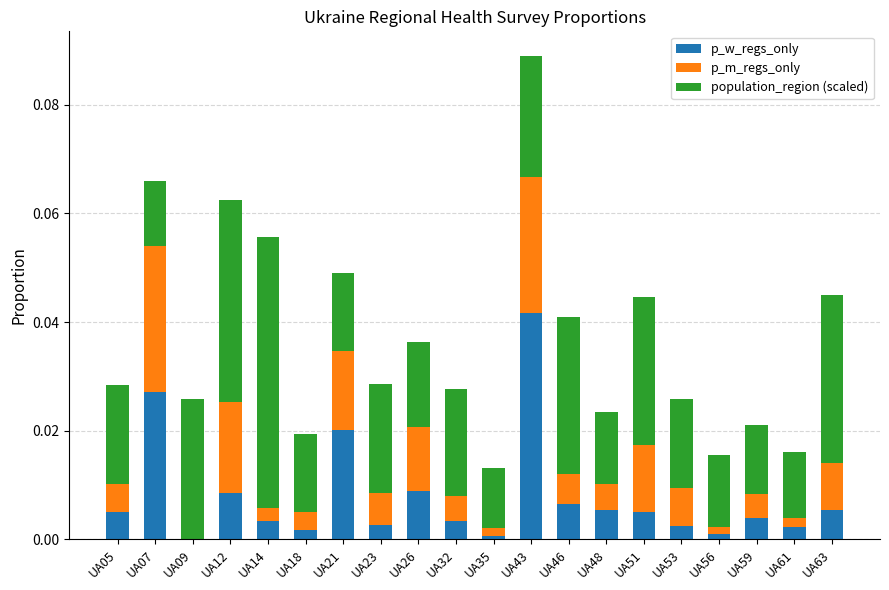

At which category is the sum across all series the highest?

UA43